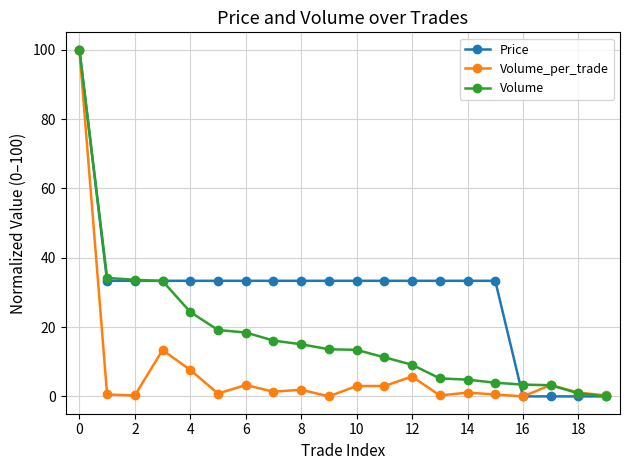

What is the maximum value shown in the chart?

100.0